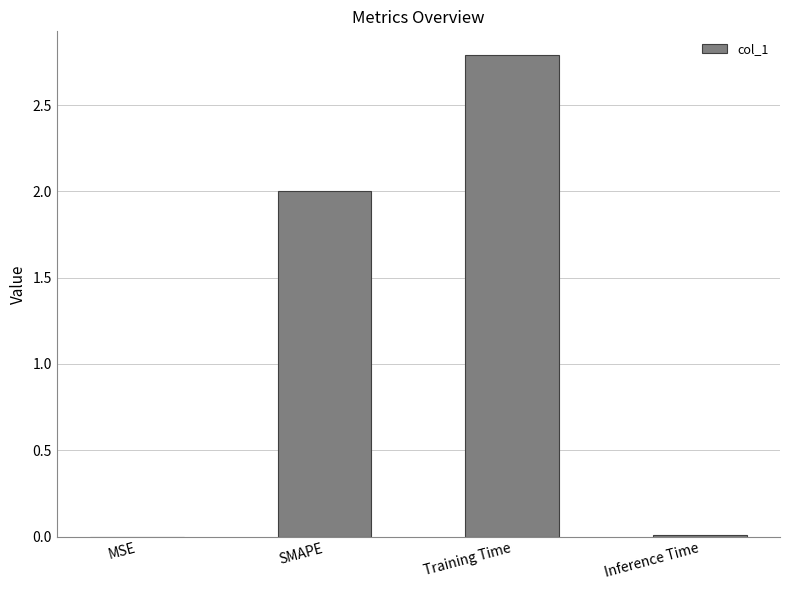

The chart shows a value of 2.0 at SMAPE. True or false?

True